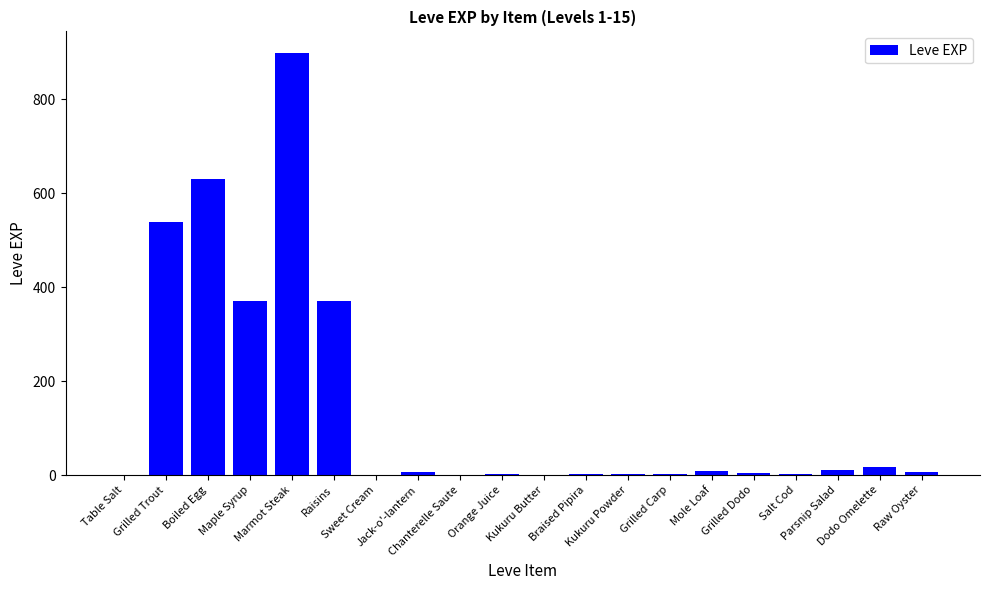

How many distinct data groups are displayed?

1